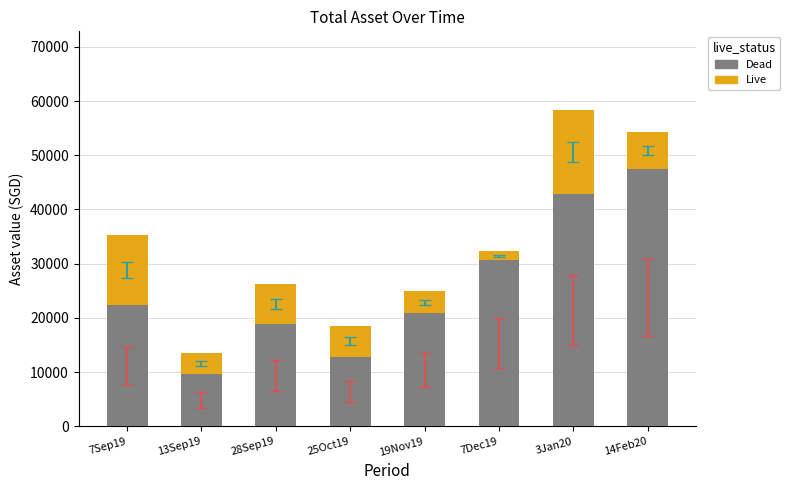

Are the bars horizontal?

No